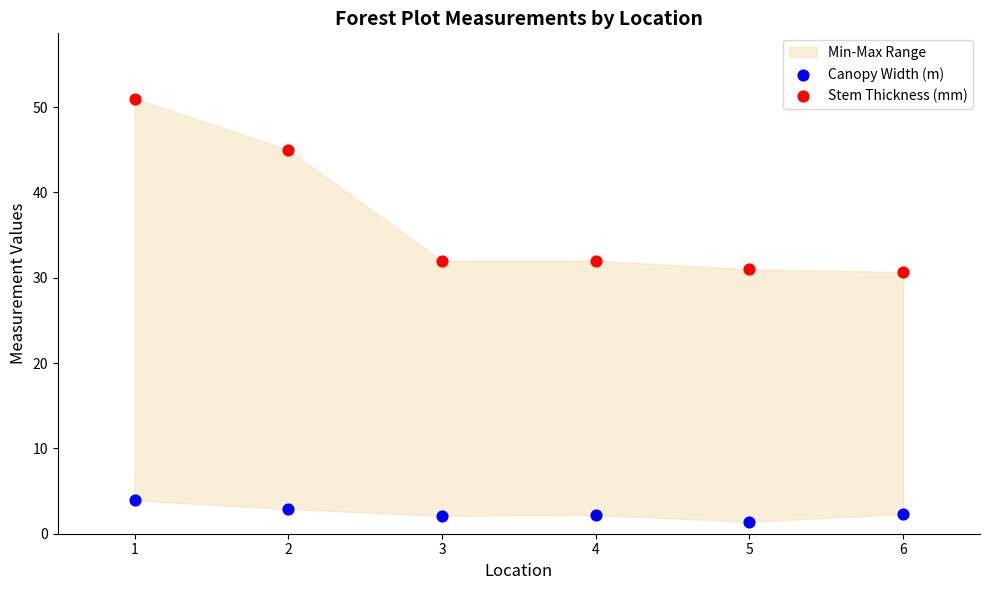

Which series reaches the minimum Y coordinate?

Canopy Width (m)